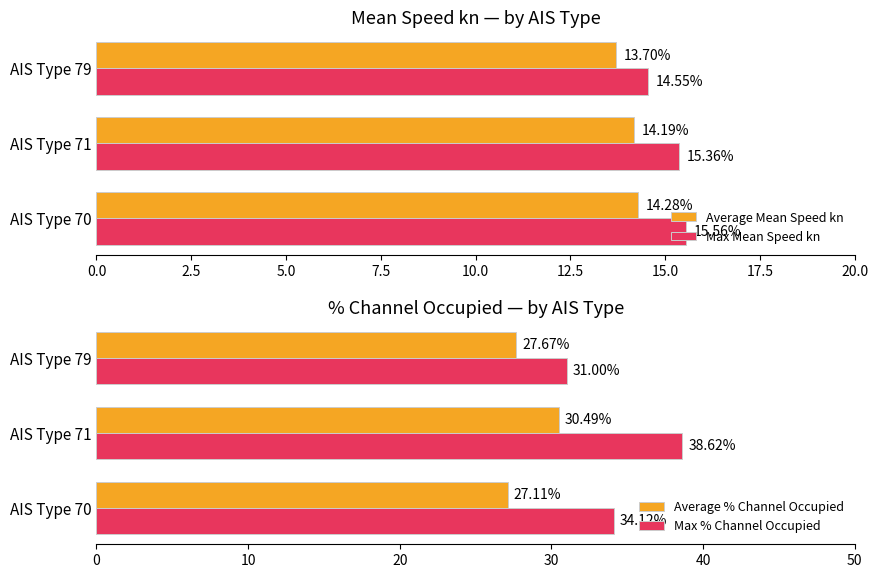

How many data points does each series have?

3